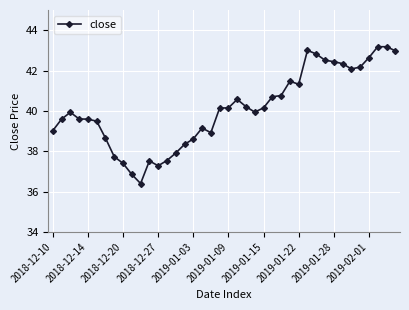

What is the difference between the maximum and minimum values?

6.8